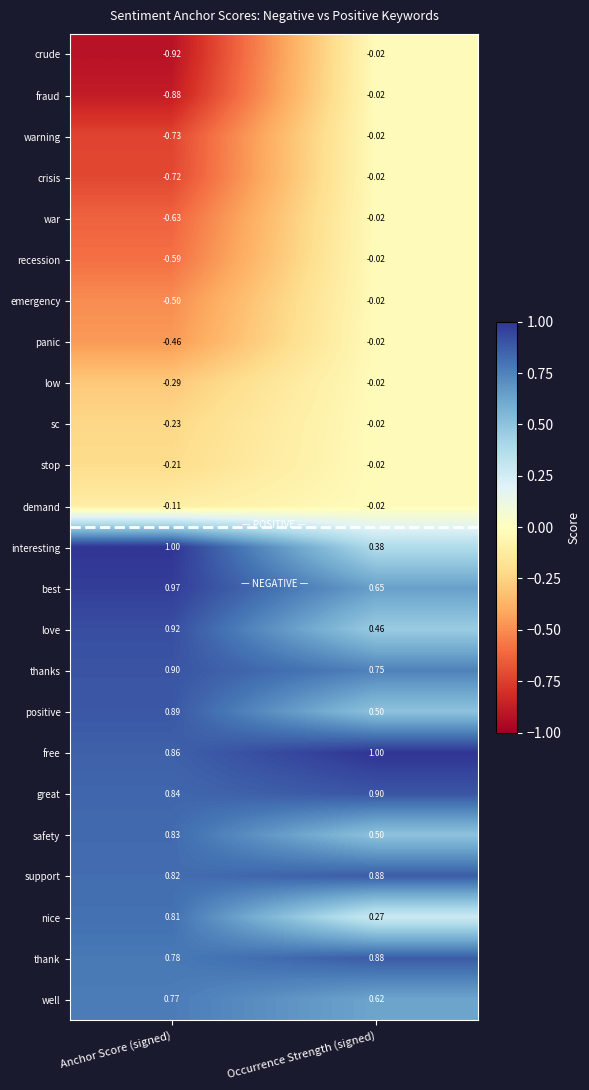

What is the spread (max minus min) of values at Occurrence Strength (signed)?

1.0